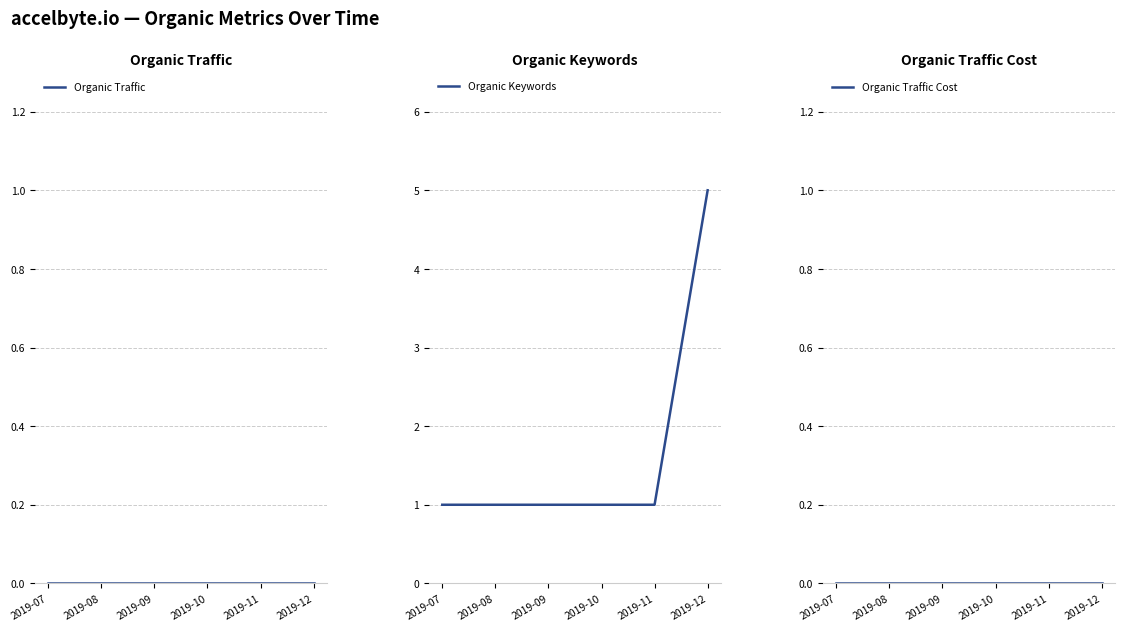

At how many categories does at least one series exceed 3?

1